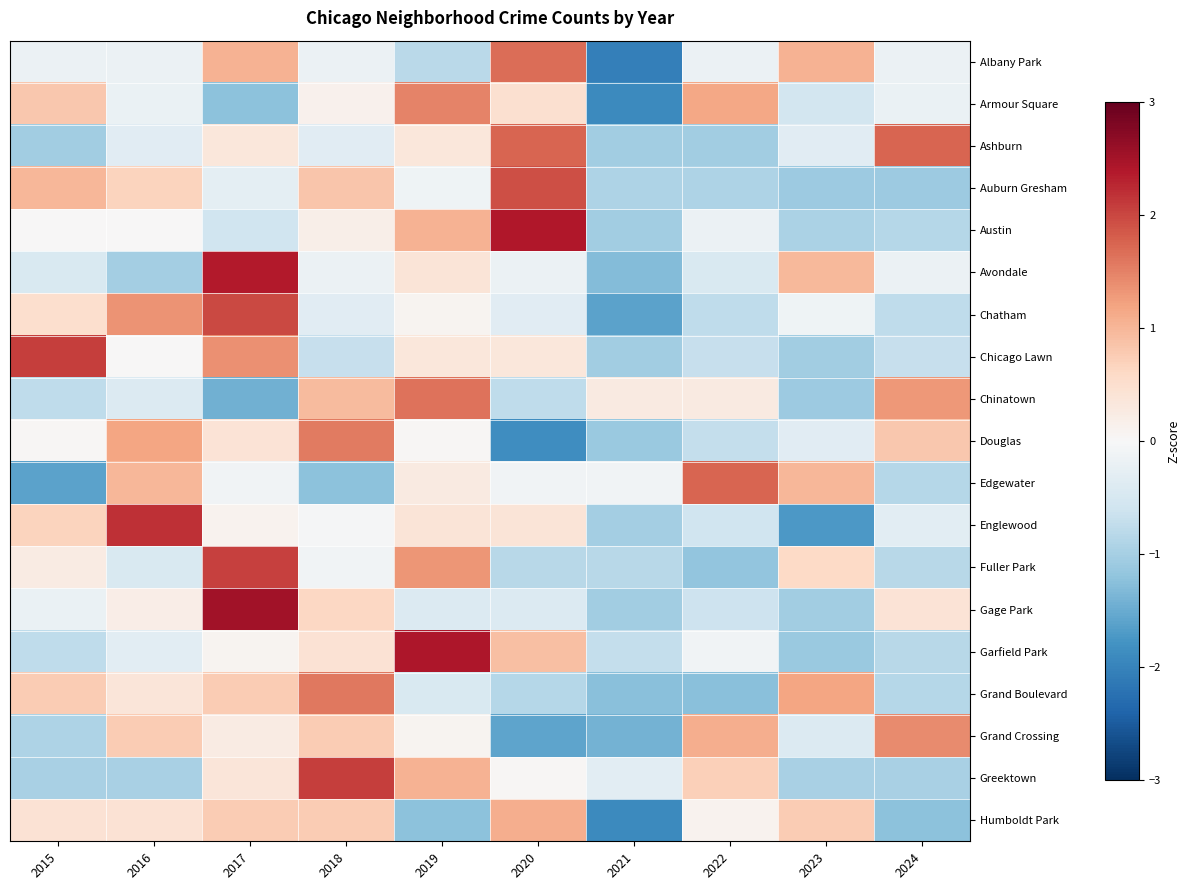

Reading left to right, list all the values displayed in this chart.

Albany Park: 2015=-0.2	2016=-0.2	2017=1.1	2018=-0.2	2019=-0.8	2020=1.7	2021=-2.0	2022=-0.2	2023=1.1	2024=-0.2
Armour Square: 2015=0.8	2016=-0.2	2017=-1.2	2018=0.1	2019=1.5	2020=0.5	2021=-1.9	2022=1.2	2023=-0.5	2024=-0.2
Ashburn: 2015=-1.0	2016=-0.3	2017=0.3	2018=-0.3	2019=0.3	2020=1.7	2021=-1.0	2022=-1.0	2023=-0.3	2024=1.7
Auburn Gresham: 2015=1.0	2016=0.7	2017=-0.3	2018=0.8	2019=-0.1	2020=1.9	2021=-0.9	2022=-0.9	2023=-1.1	2024=-1.1
Austin: 2015=0.0	2016=0.0	2017=-0.6	2018=0.2	2019=1.0	2020=2.4	2021=-1.0	2022=-0.2	2023=-0.9	2024=-0.9
Avondale: 2015=-0.5	2016=-1.0	2017=2.4	2018=-0.2	2019=0.4	2020=-0.2	2021=-1.3	2022=-0.5	2023=1.0	2024=-0.2
Chatham: 2015=0.5	2016=1.4	2017=2.0	2018=-0.3	2019=0.1	2020=-0.3	2021=-1.6	2022=-0.8	2023=-0.1	2024=-0.8
Chicago Lawn: 2015=2.1	2016=0.0	2017=1.4	2018=-0.7	2019=0.3	2020=0.3	2021=-1.0	2022=-0.7	2023=-1.0	2024=-0.7
Chinatown: 2015=-0.8	2016=-0.4	2017=-1.4	2018=1.0	2019=1.6	2020=-0.8	2021=0.3	2022=0.3	2023=-1.1	2024=1.3
Douglas: 2015=0.0	2016=1.2	2017=0.4	2018=1.6	2019=0.0	2020=-1.9	2021=-1.1	2022=-0.7	2023=-0.3	2024=0.8
Edgewater: 2015=-1.6	2016=1.0	2017=-0.1	2018=-1.2	2019=0.3	2020=-0.1	2021=-0.1	2022=1.8	2023=1.0	2024=-0.9
Englewood: 2015=0.7	2016=2.2	2017=0.1	2018=-0.0	2019=0.4	2020=0.4	2021=-1.0	2022=-0.6	2023=-1.7	2024=-0.3
Fuller Park: 2015=0.3	2016=-0.5	2017=2.0	2018=-0.1	2019=1.3	2020=-0.8	2021=-0.8	2022=-1.2	2023=0.6	2024=-0.8
Gage Park: 2015=-0.2	2016=0.2	2017=2.5	2018=0.6	2019=-0.4	2020=-0.4	2021=-1.1	2022=-0.6	2023=-1.1	2024=0.4
Garfield Park: 2015=-0.8	2016=-0.3	2017=0.1	2018=0.4	2019=2.4	2020=0.9	2021=-0.7	2022=-0.1	2023=-1.1	2024=-0.8
Grand Boulevard: 2015=0.8	2016=0.4	2017=0.8	2018=1.6	2019=-0.4	2020=-0.9	2021=-1.3	2022=-1.3	2023=1.2	2024=-0.9
Grand Crossing: 2015=-0.9	2016=0.8	2017=0.3	2018=0.8	2019=0.1	2020=-1.6	2021=-1.4	2022=1.1	2023=-0.4	2024=1.4
Greektown: 2015=-1.0	2016=-1.0	2017=0.4	2018=2.1	2019=1.1	2020=0.0	2021=-0.3	2022=0.7	2023=-1.0	2024=-1.0
Humboldt Park: 2015=0.4	2016=0.4	2017=0.8	2018=0.8	2019=-1.2	2020=1.1	2021=-1.9	2022=0.1	2023=0.8	2024=-1.2